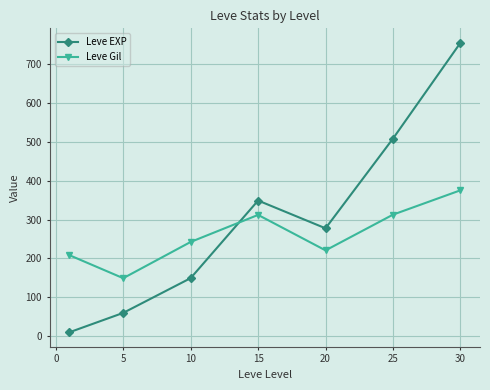

Which series has the widest spread of values?

Leve EXP